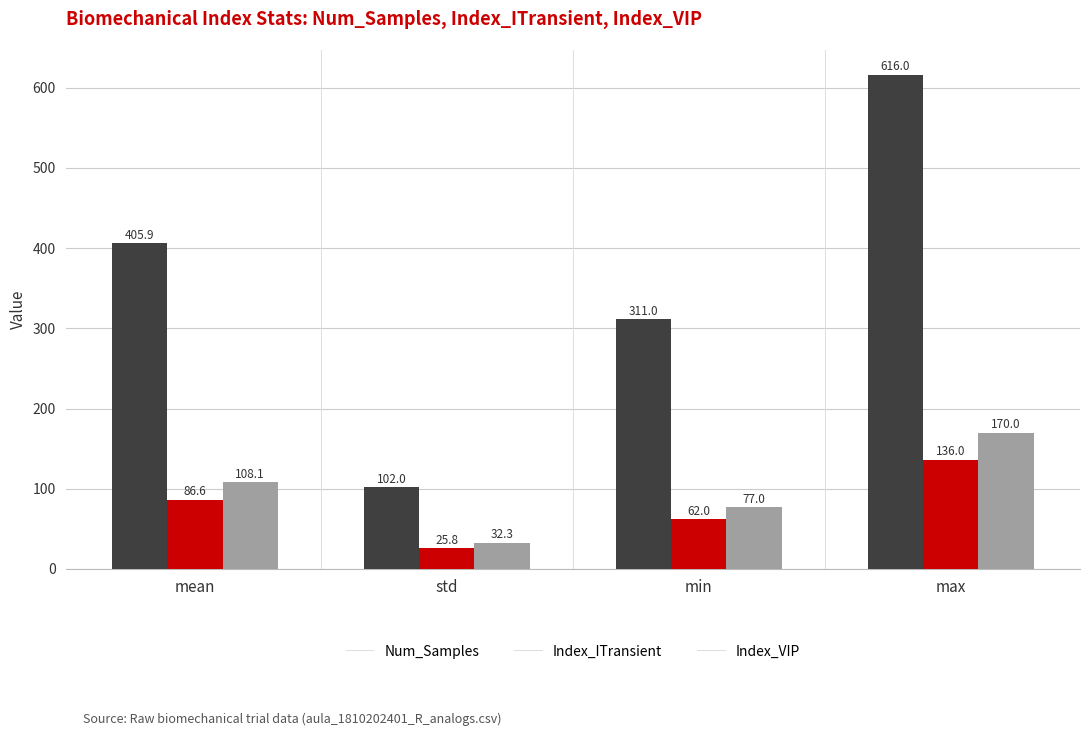

What is the difference between the maximum and minimum values in the Num_Samples series?

514.0